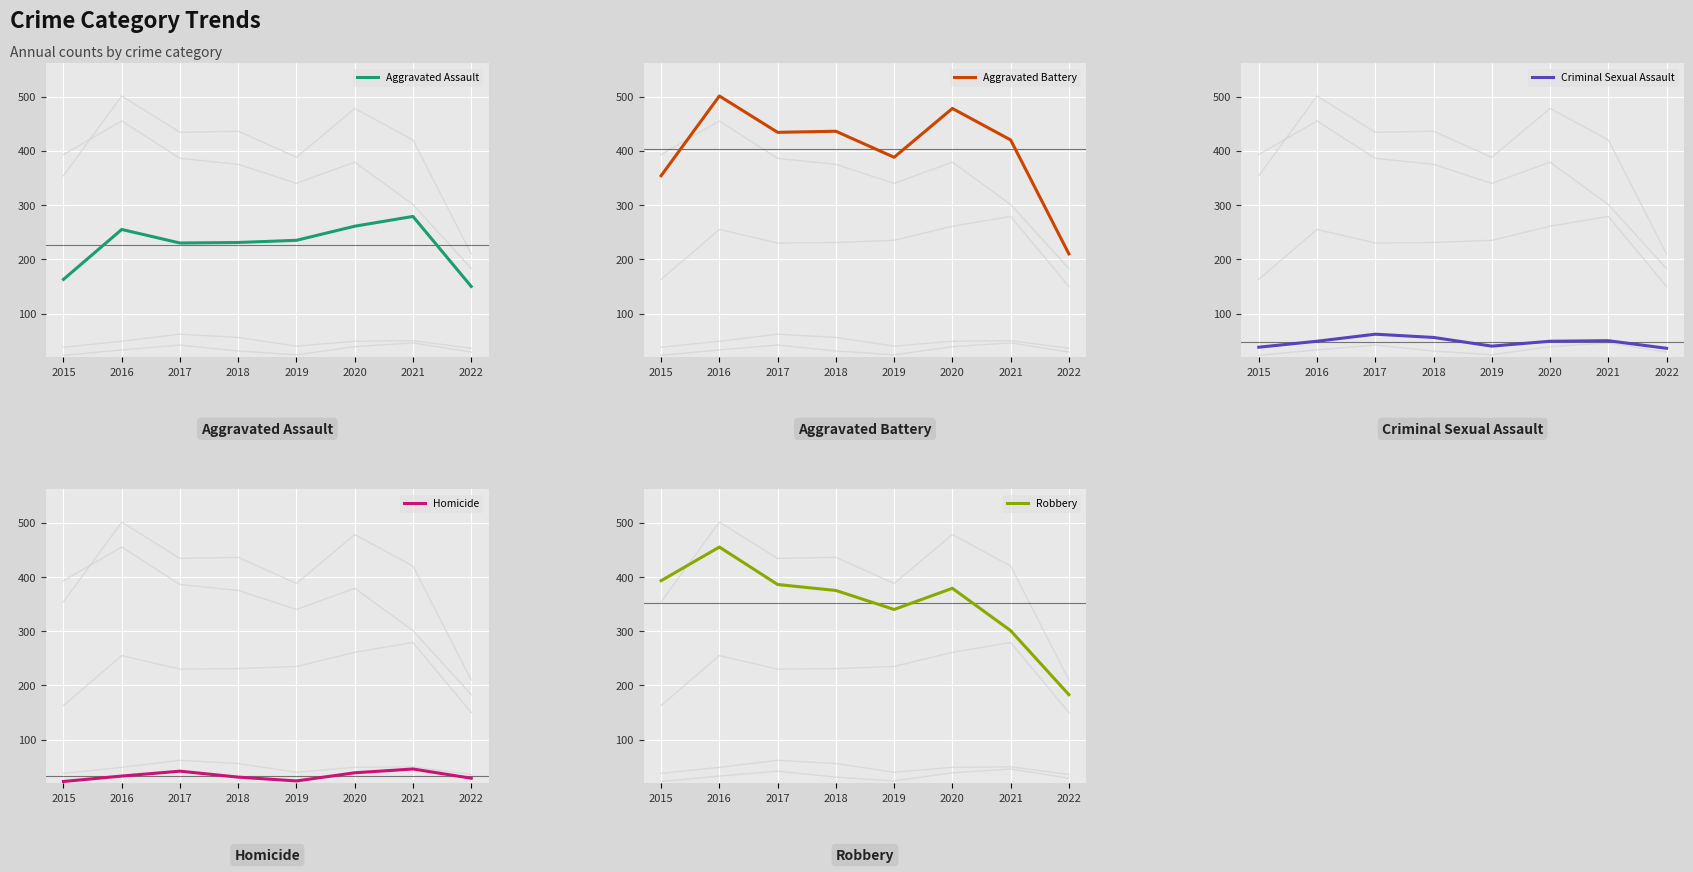

What is the value of the Robbery point at the 2nd from the left?

455